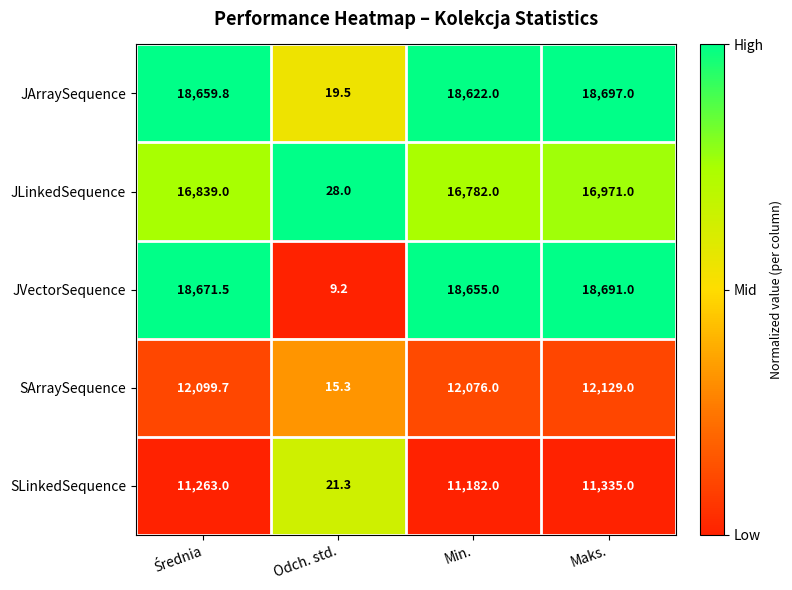

At Odch. std., list the series in order from largest to smallest.

JLinkedSequence, SLinkedSequence, JArraySequence, SArraySequence, JVectorSequence